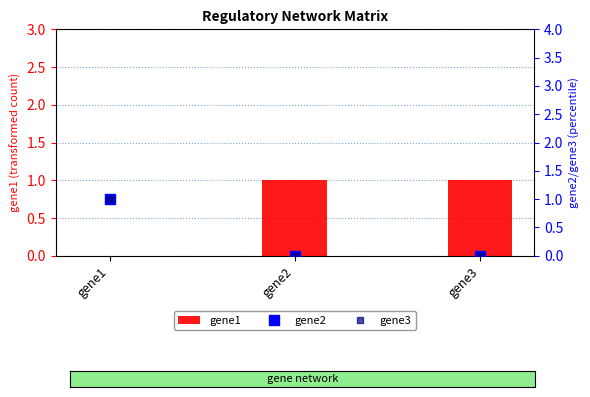

What value does the gene2 series have at gene1?

1